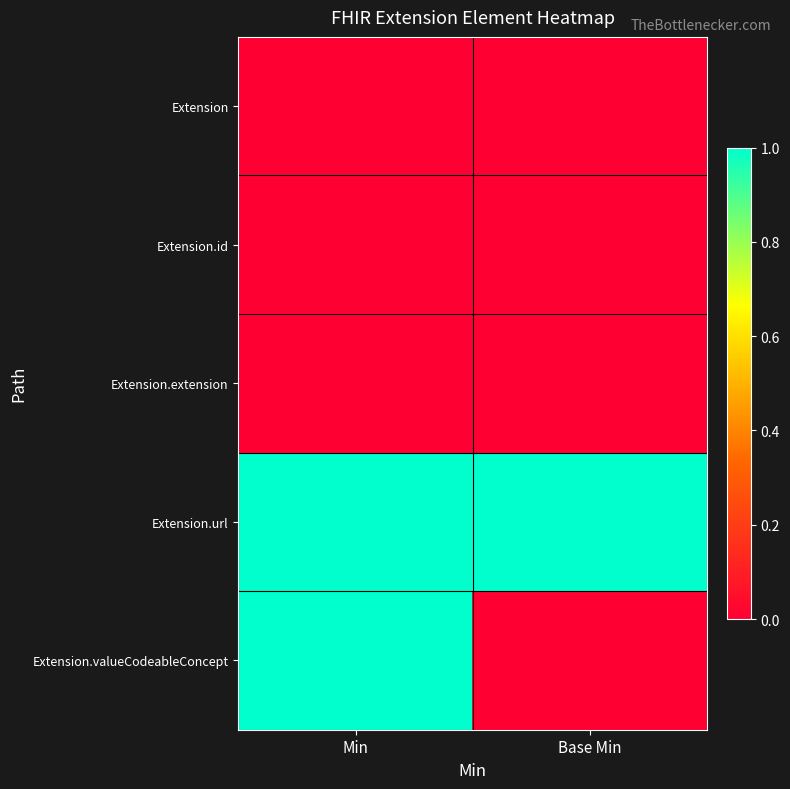

How many series are shown in this chart?

5